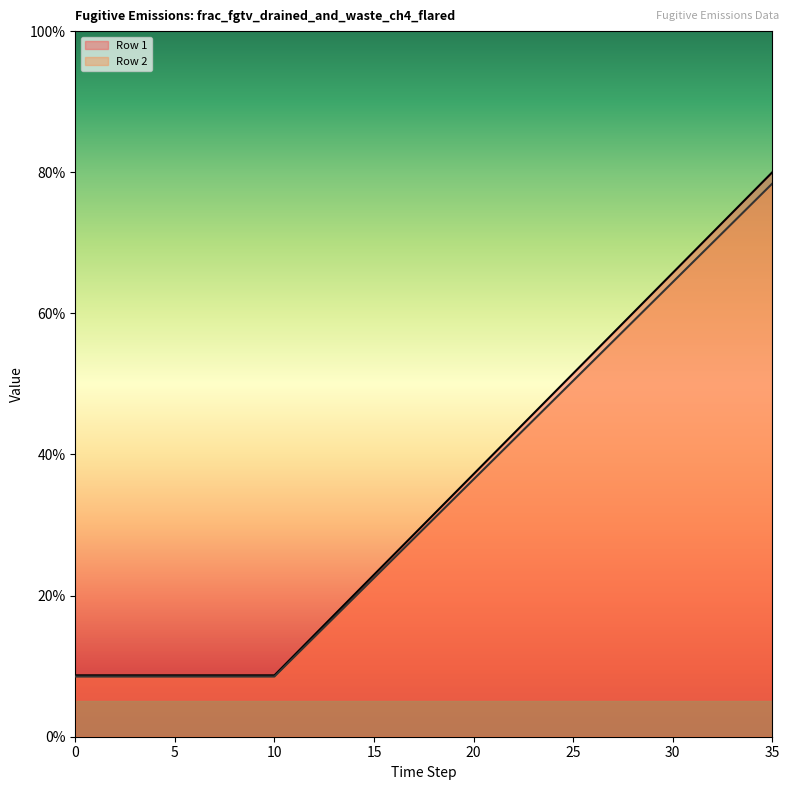

What is the value of the Row 2 point at the 4th from the left?

0.1